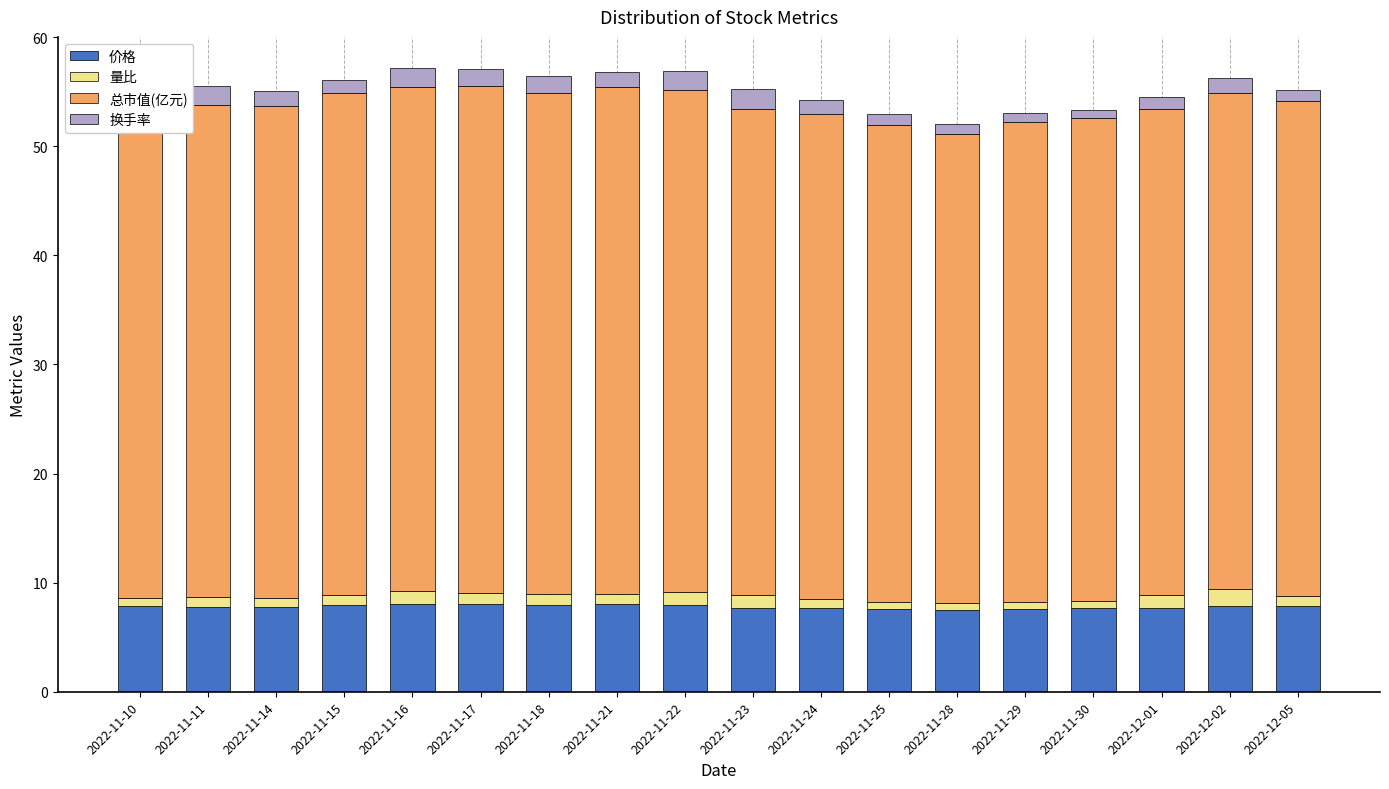

Is it true that 价格 equals 7.6 at 2022-11-25?

True